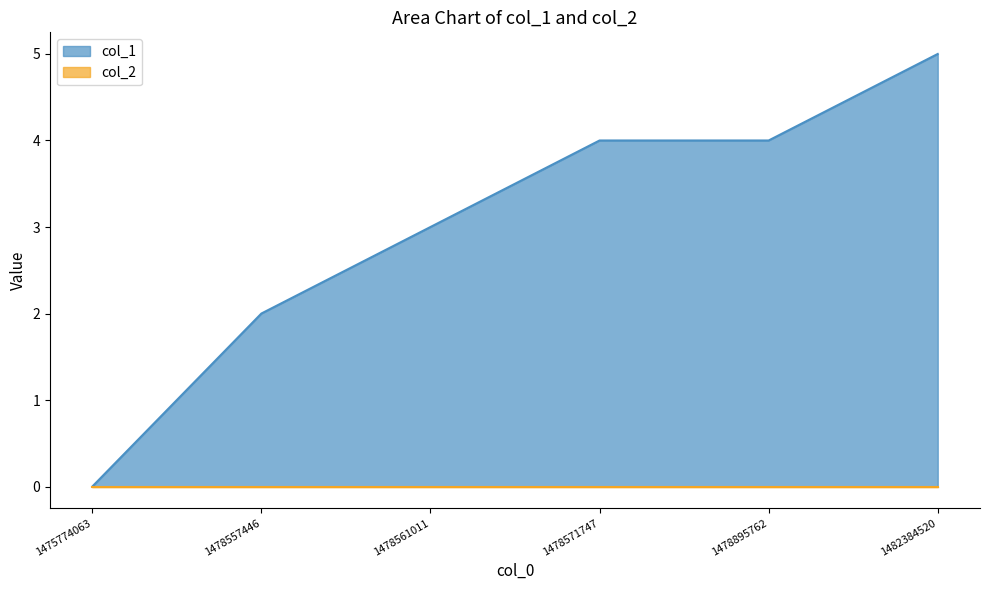

Read the value at 1478557446.

2